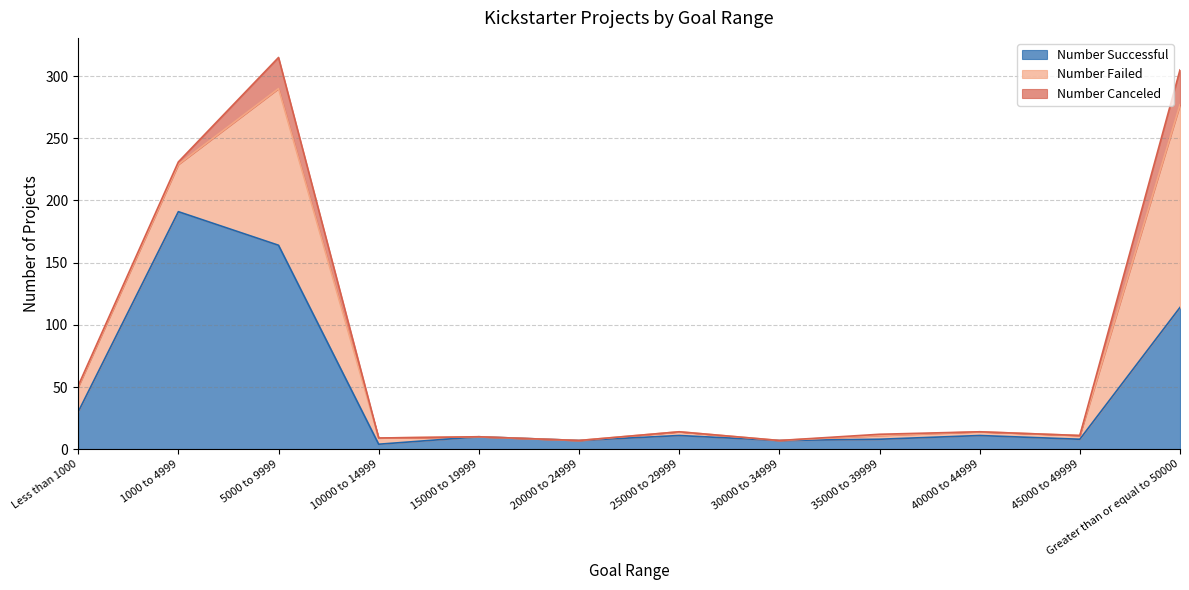

True or false: Number Canceled and Number Failed cross at least once.

False